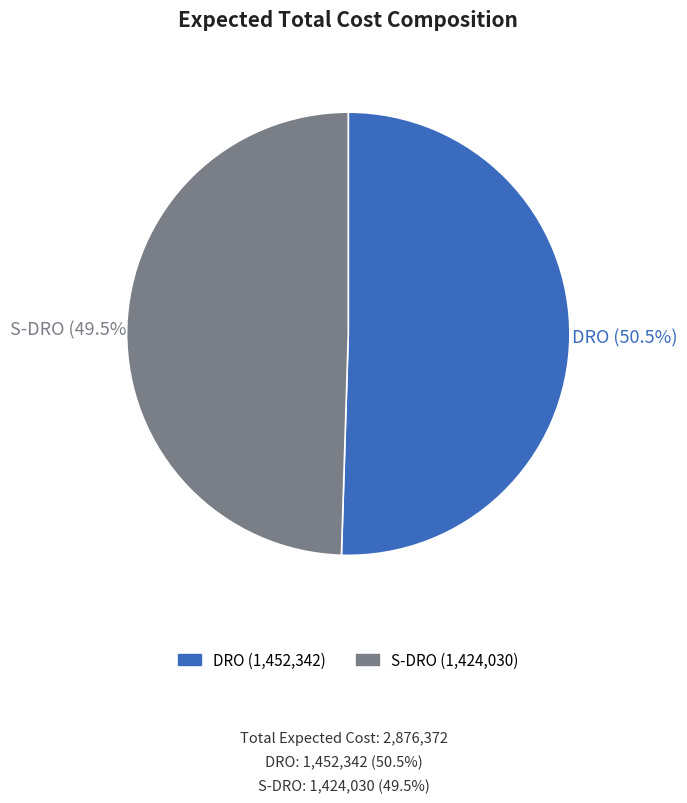

How many slices are in this pie chart?

2